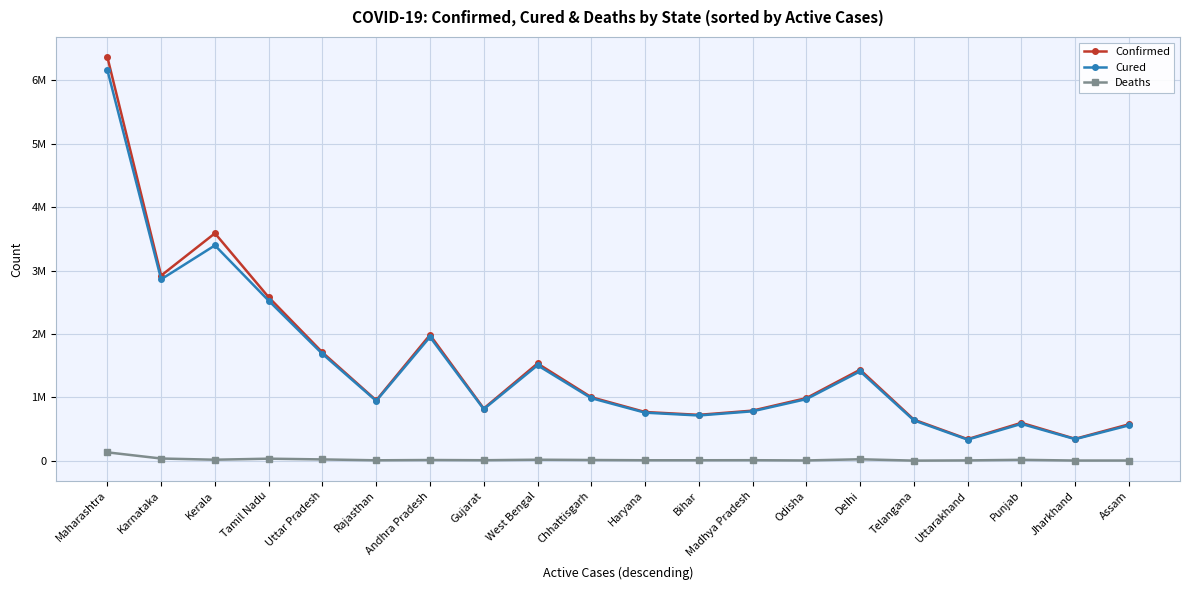

Does the chart have visible grid lines?

Yes